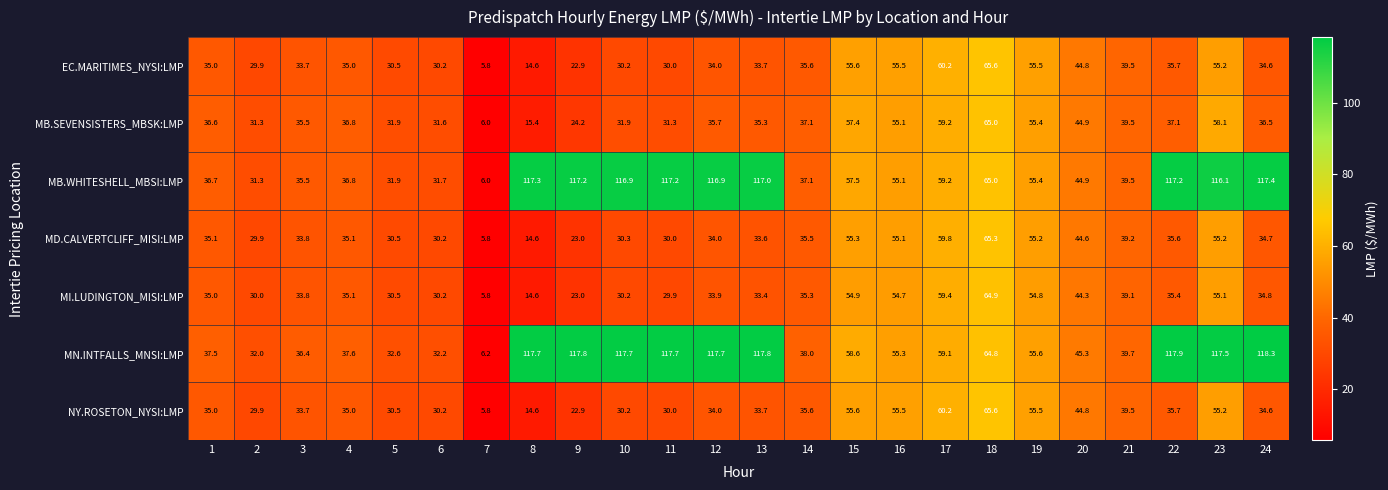

At which category does the chart reach its minimum across all series?

7